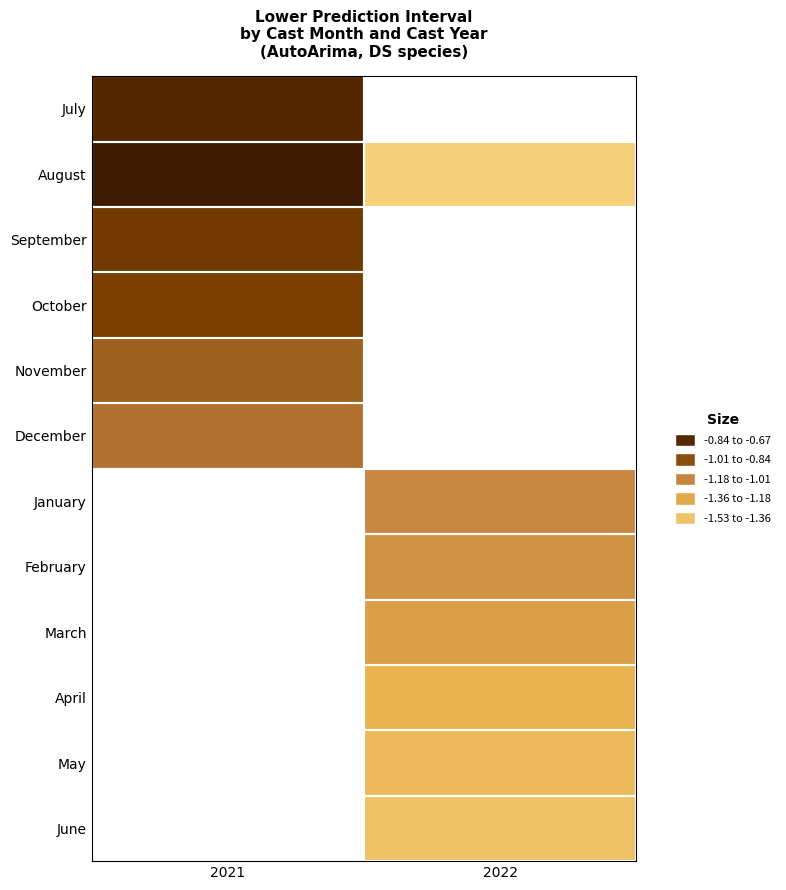

The June series shows -0.9 at 2022. True or false?

False